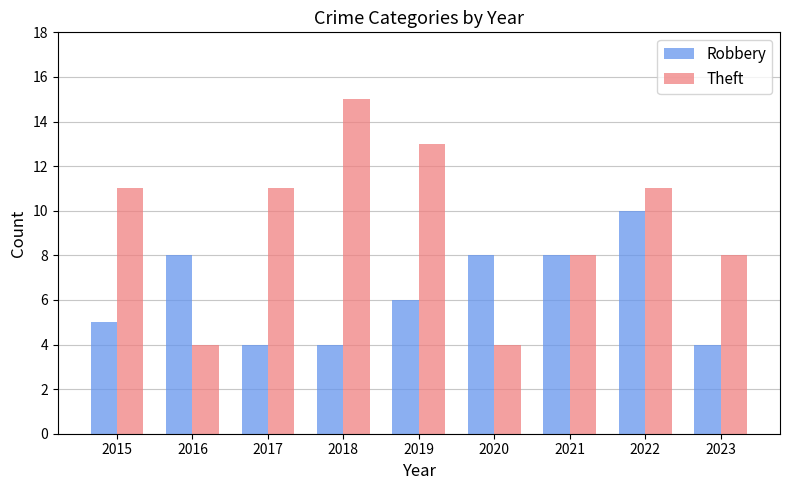

Reading left to right, transcribe all the data shown in this chart.

Robbery: 5	8	4	4	6	8	8	10	4
Theft: 11	4	11	15	13	4	8	11	8